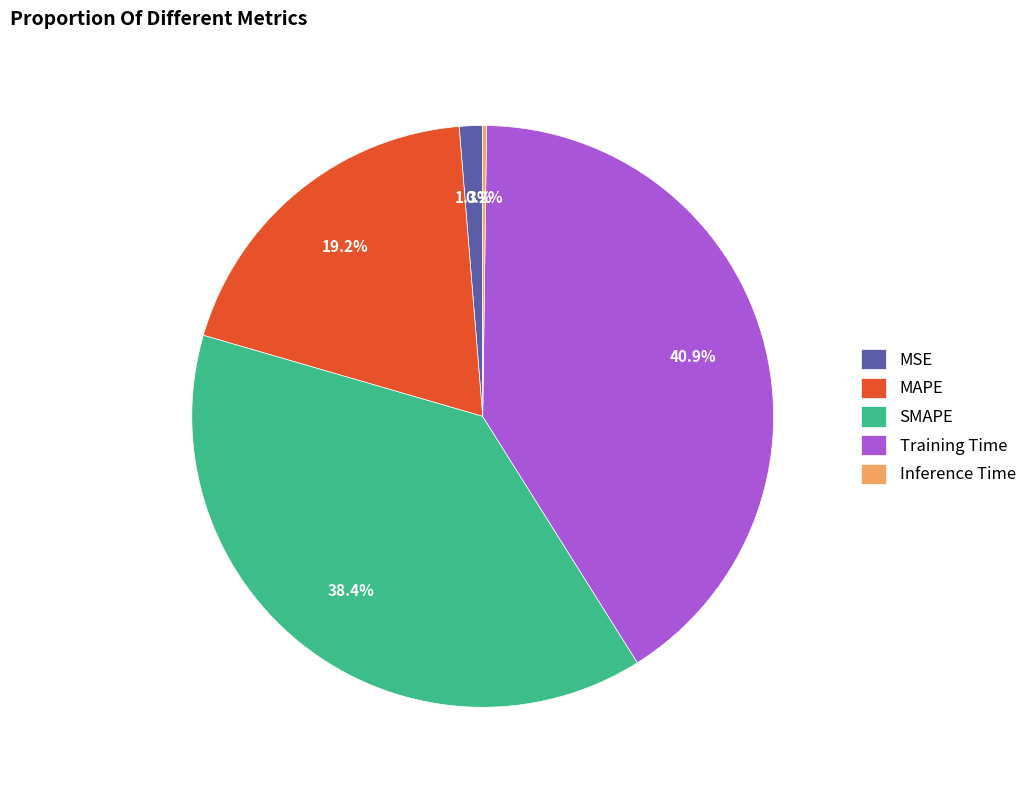

Does Training Time represent more than half of the total?

No